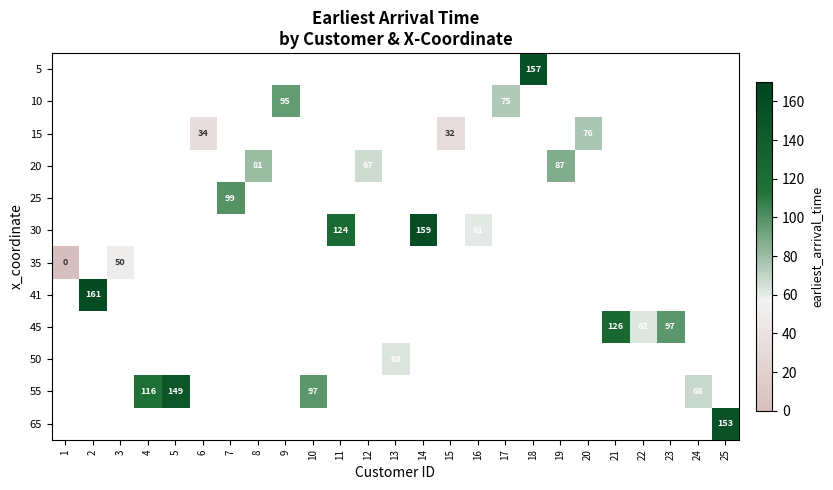

At which category does the chart reach its minimum across all series?

1